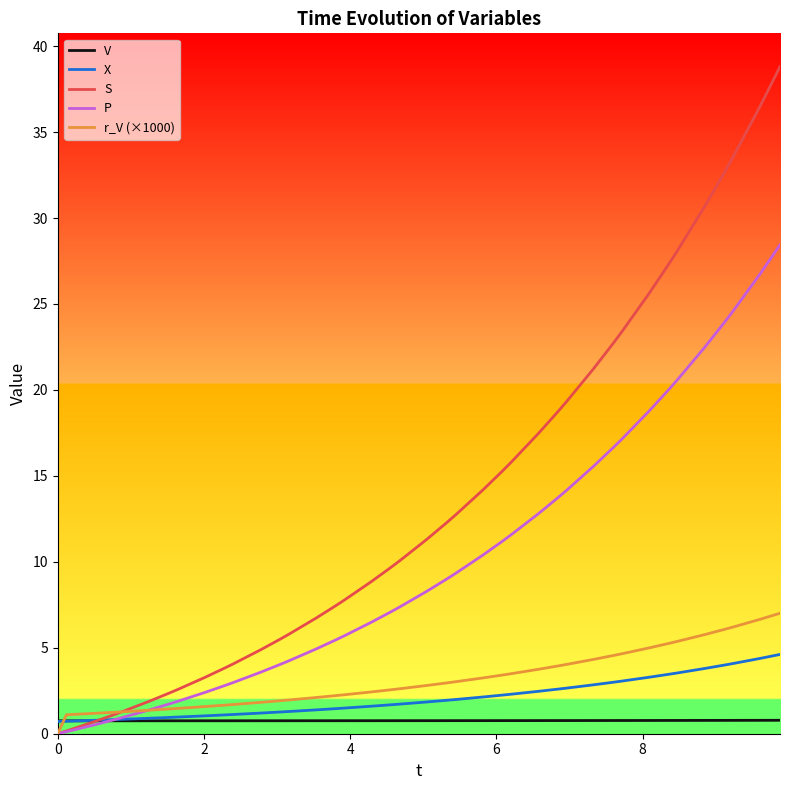

List the series in order of their peak value, lowest first.

V, X, r_V (×1000), P, S